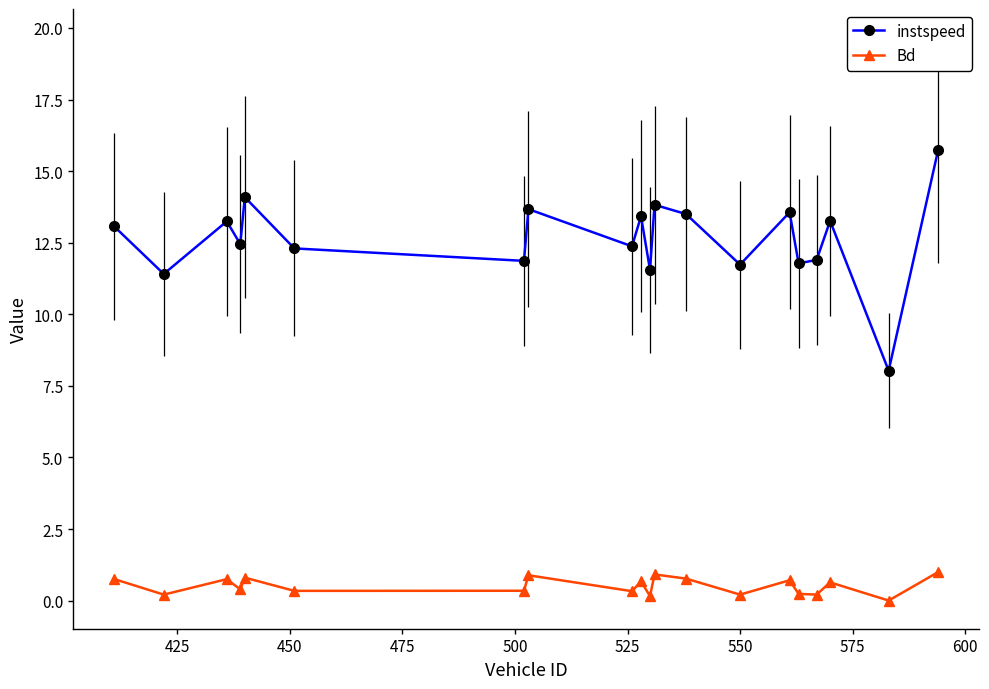

What are all the series names shown in the legend?

instspeed, Bd